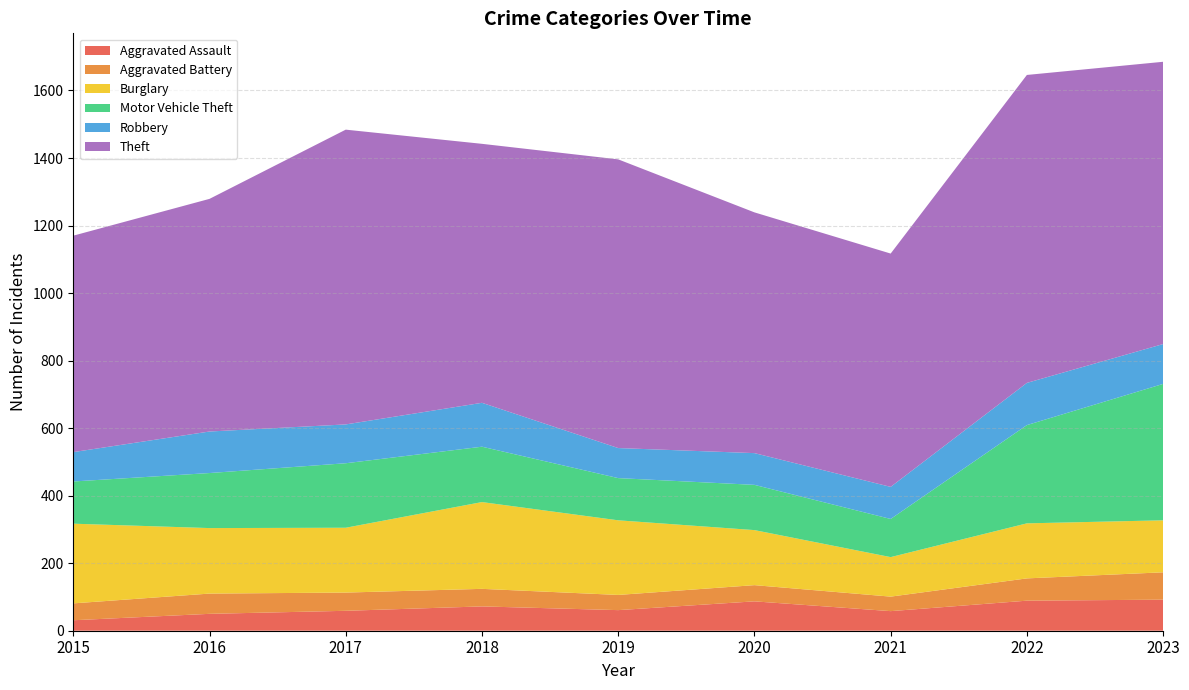

Reading right to left, what are all the values shown in this chart?

Aggravated Assault: 2023=92	2022=89	2021=58	2020=87	2019=61	2018=72	2017=59	2016=50	2015=31
Aggravated Battery: 2023=81	2022=66	2021=43	2020=48	2019=45	2018=52	2017=54	2016=60	2015=50
Burglary: 2023=154	2022=163	2021=117	2020=163	2019=221	2018=257	2017=192	2016=194	2015=236
Motor Vehicle Theft: 2023=404	2022=291	2021=113	2020=134	2019=125	2018=164	2017=191	2016=163	2015=125
Robbery: 2023=118	2022=125	2021=95	2020=94	2019=89	2018=130	2017=115	2016=123	2015=87
Theft: 2023=836	2022=912	2021=691	2020=713	2019=855	2018=767	2017=873	2016=689	2015=641